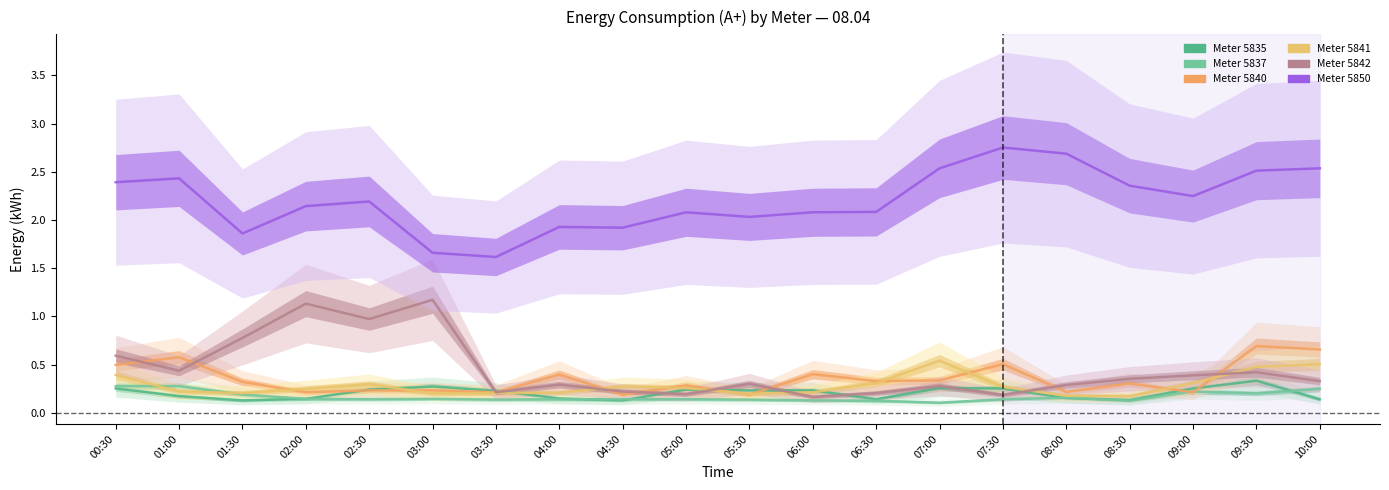

What value does the 5835 series have at 04:30?

0.1